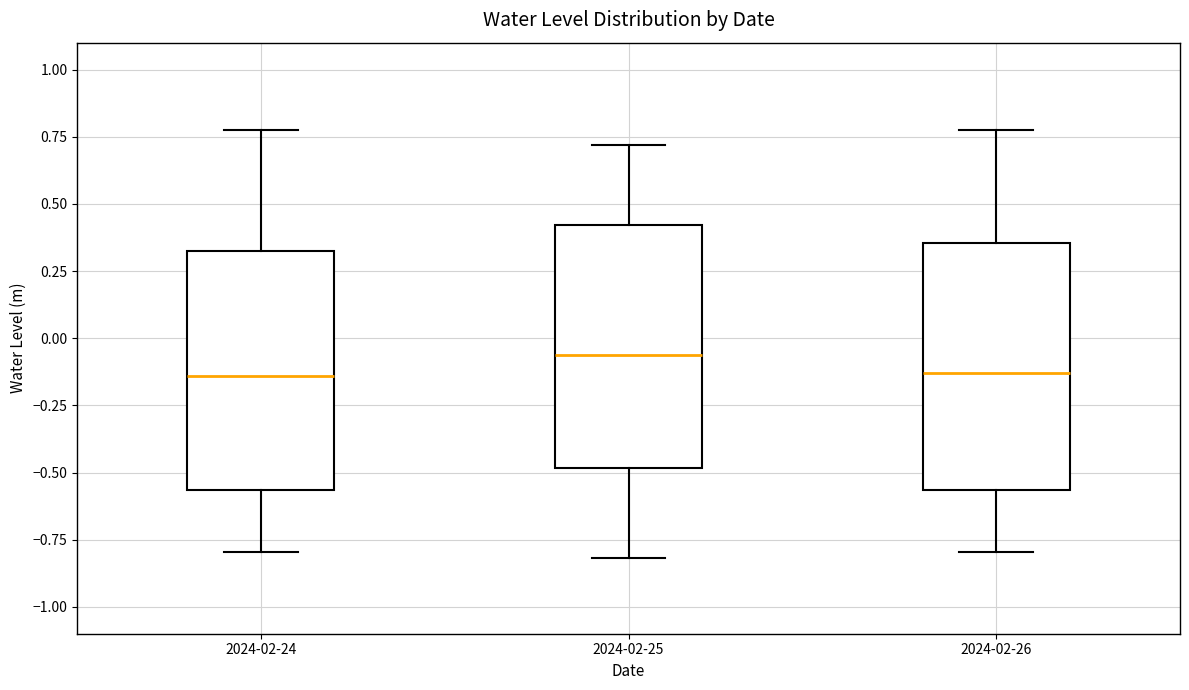

Reading left to right, transcribe this box plot: for each box, give where its median line is, the range the box spans, and where its two whiskers end, as read against the y-axis. The values are not printed on the chart, so give them approximately, as read against the axis.

2024-02-24: median -0.15, box -0.55 to 0.30, whiskers -0.80 to 0.75
2024-02-25: median -0.05, box -0.50 to 0.40, whiskers -0.80 to 0.70
2024-02-26: median -0.15, box -0.55 to 0.35, whiskers -0.80 to 0.75